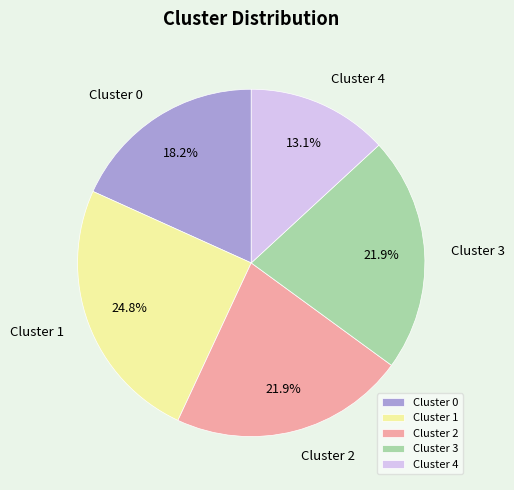

Count the number of slices in the pie.

5